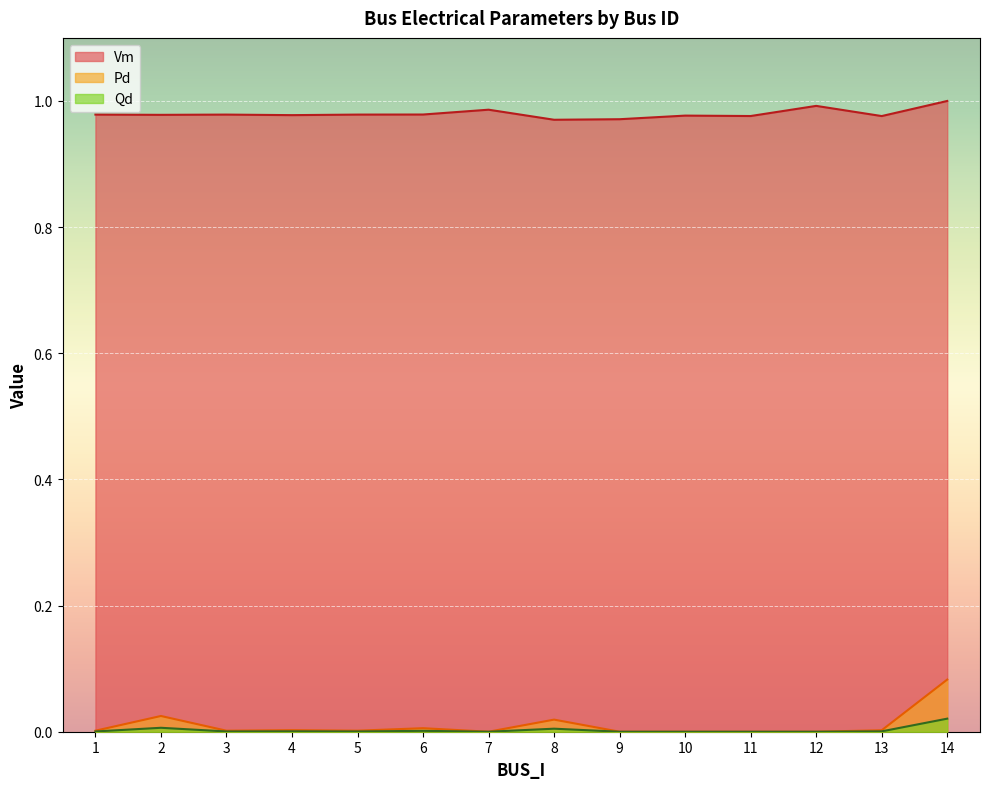

What is the average value of the Vm series?

1.0